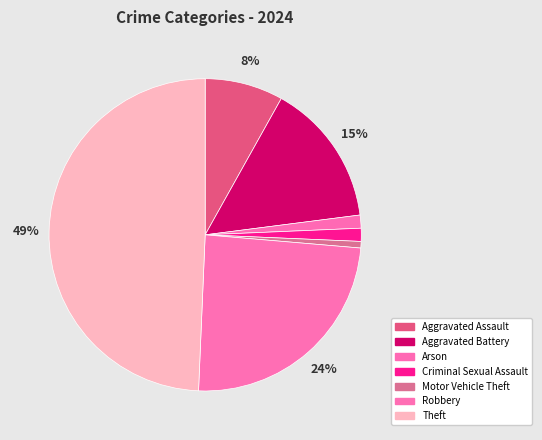

How many slices are in this pie chart?

7